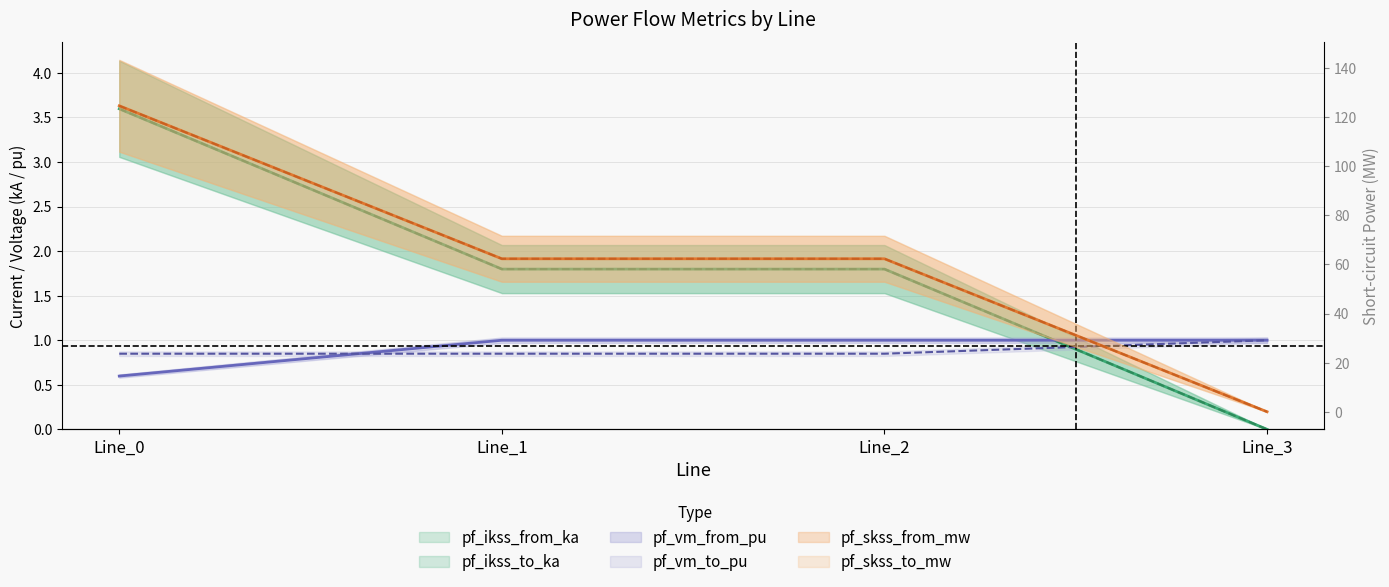

Is the value of pf_vm_to_pu at Line_1 greater than the value of pf_ikss_to_ka at Line_0?

No